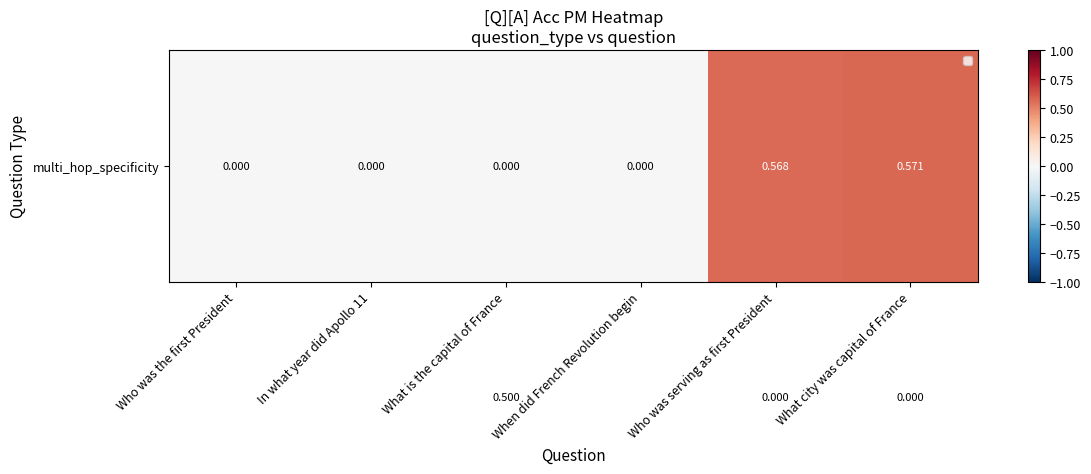

How many data points does each series have?

6